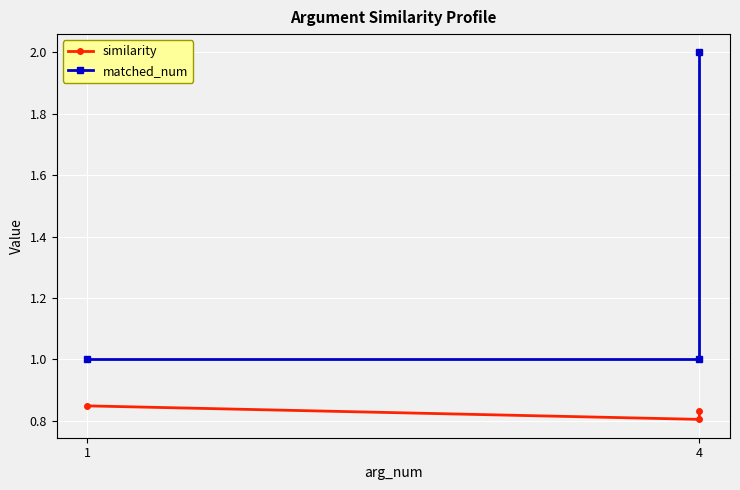

Read the matched_num value at 4.

1.0